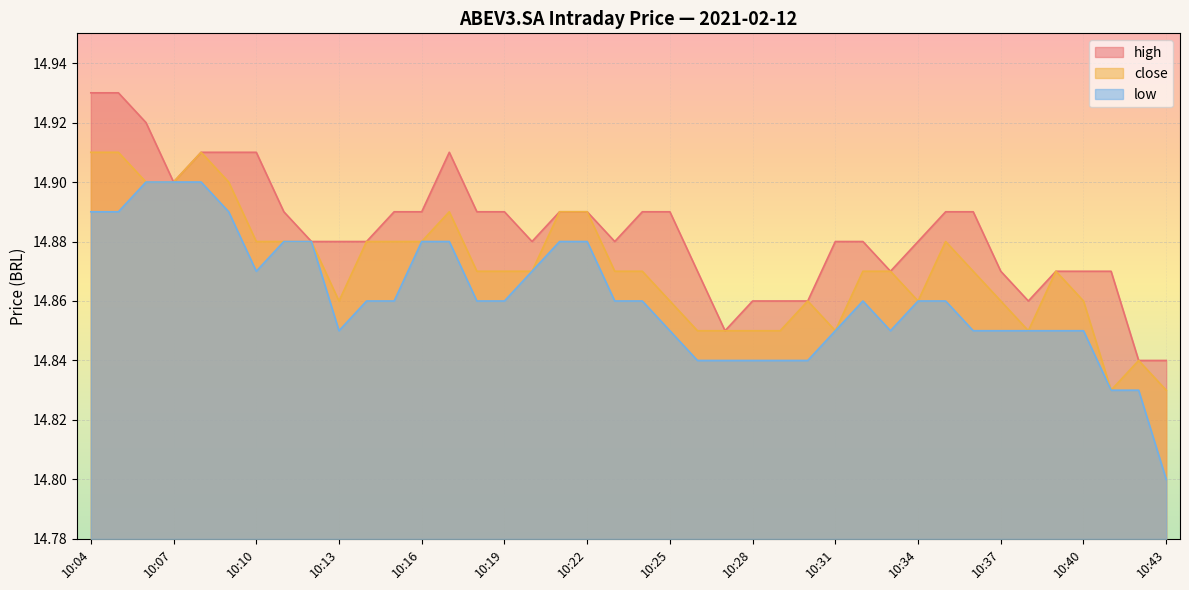

True or false: low and close cross at least once.

False